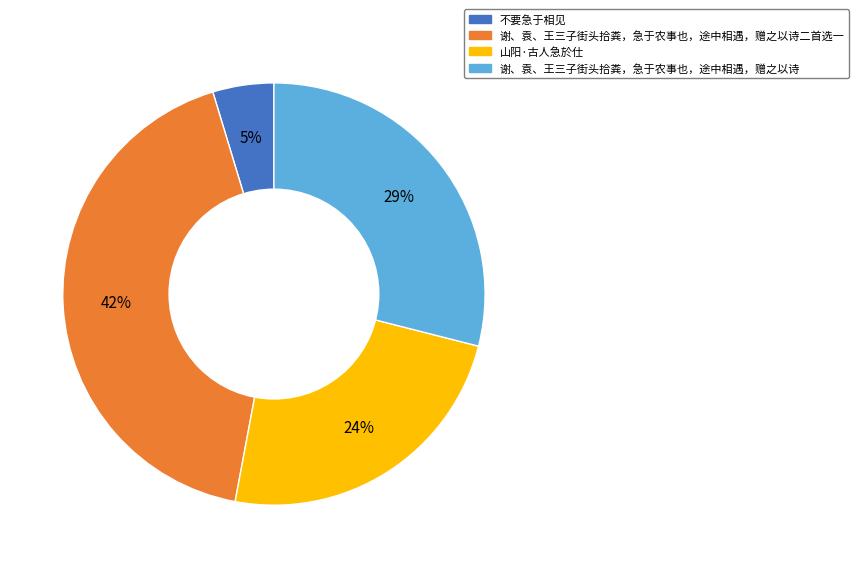

To the nearest percent, what is the average slice percentage?

25%